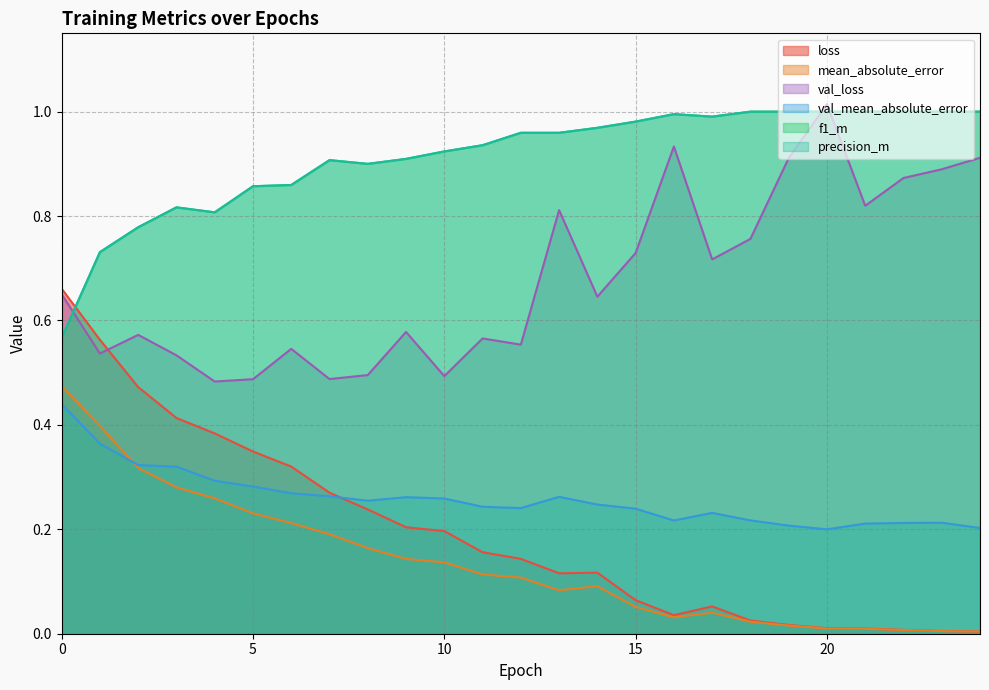

At which category does f1_m reach its first local peak?

3